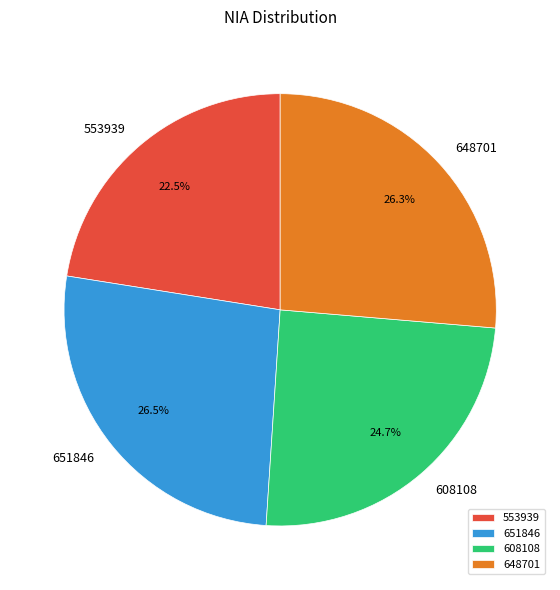

How much of the chart is everything except 648701?

73.7%